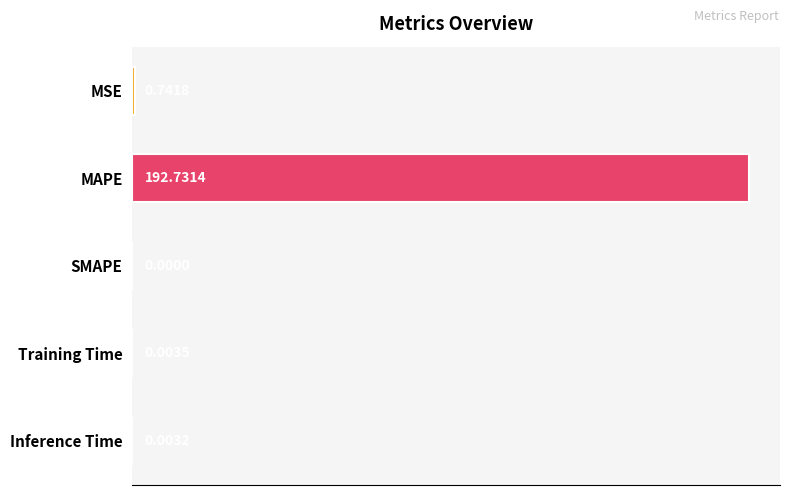

Which label corresponds to the largest value in the chart?

MAPE